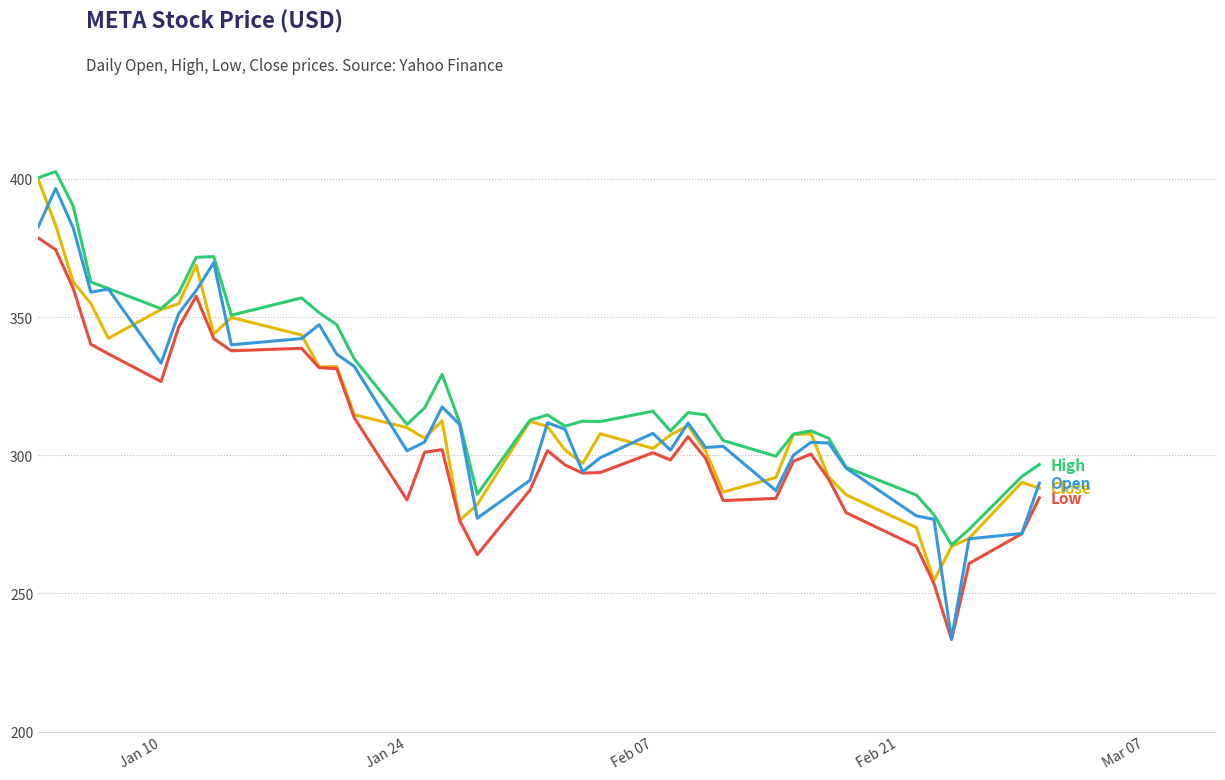

What is the minimum value shown in the chart?

233.3